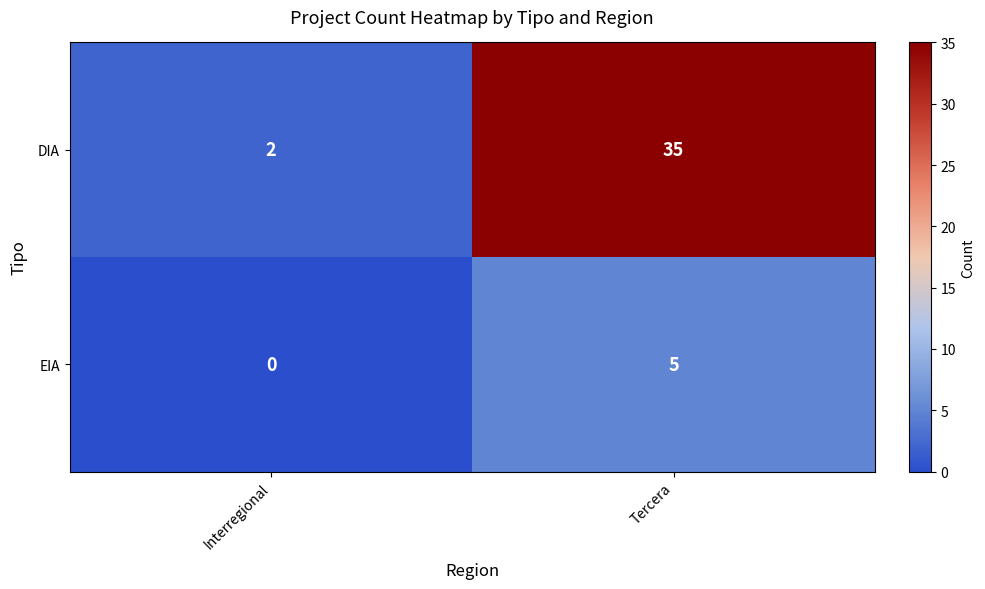

Reading left to right, transcribe all the data shown in this chart.

DIA: 2	35
EIA: 0	5